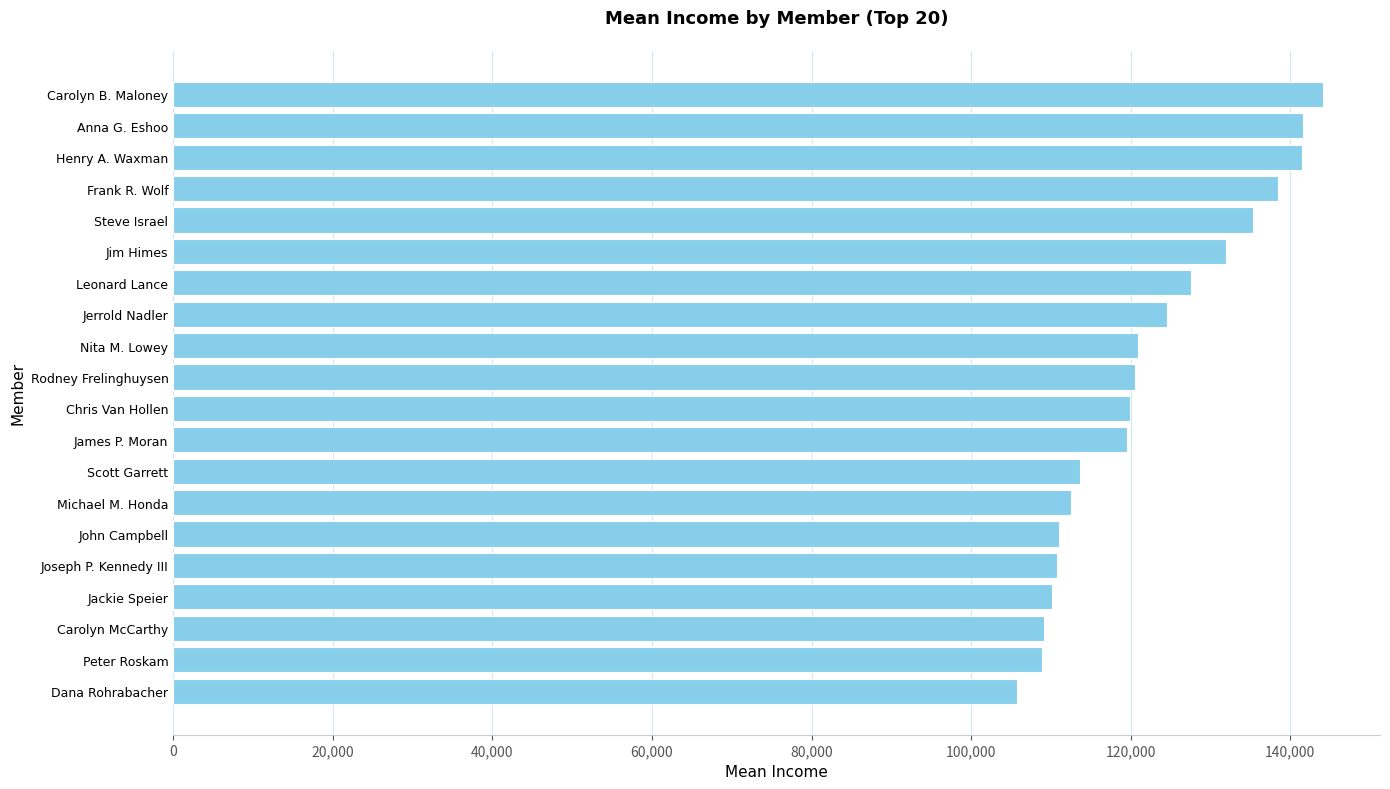

Read the value at Carolyn McCarthy, to the nearest 10.

109160